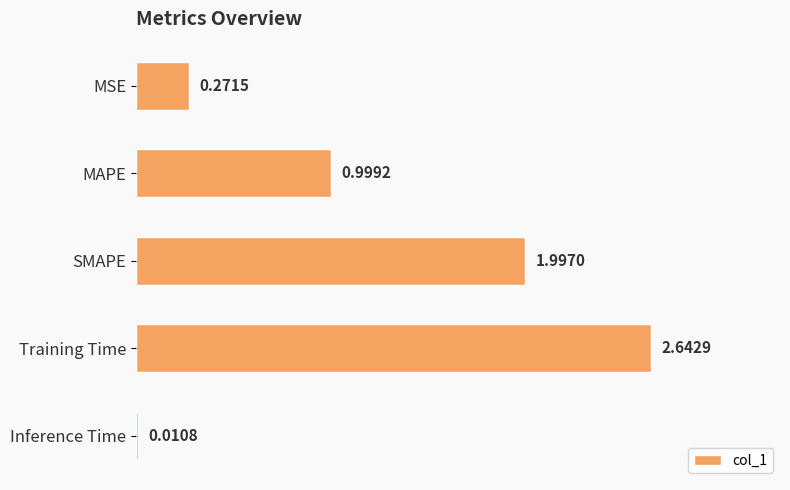

What is the difference between the second highest and second lowest values?

1.7